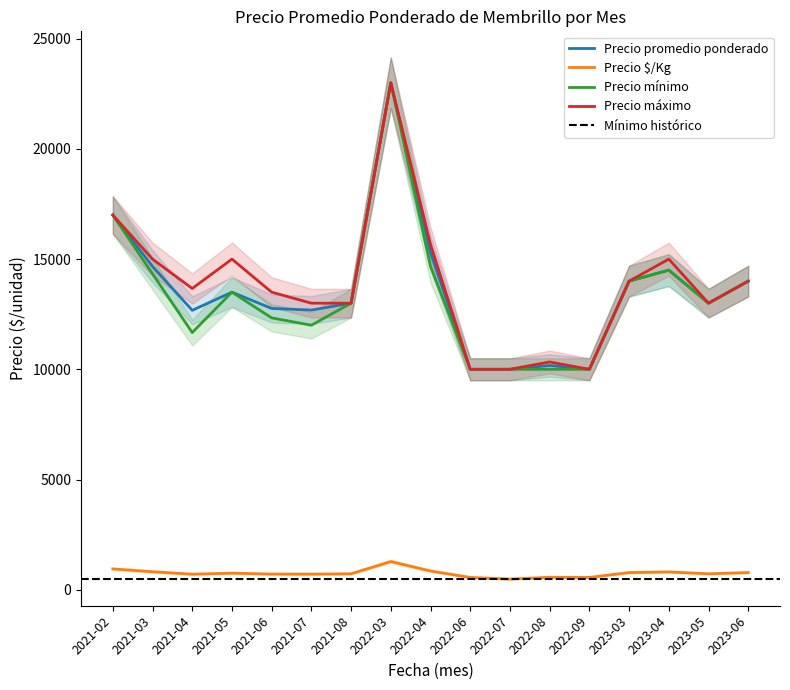

Reading right to left, what are all the values shown in this chart?

Precio promedio ponderado: 2023-06=14000	2023-05=13000	2023-04=14500	2023-03=14000	2022-09=10000	2022-08=10173	2022-07=10000	2022-06=10000	2022-04=15290	2022-03=23000	2021-08=13000	2021-07=12688	2021-06=12761	2021-05=13500	2021-04=12676	2021-03=14667	2021-02=17000
Precio $/Kg: 2023-06=778	2023-05=722	2023-04=806	2023-03=778	2022-09=556	2022-08=565	2022-07=481	2022-06=556	2022-04=849	2022-03=1278	2021-08=722	2021-07=705	2021-06=709	2021-05=750	2021-04=704	2021-03=815	2021-02=944
Precio mínimo: 2023-06=14000	2023-05=13000	2023-04=14500	2023-03=14000	2022-09=10000	2022-08=10000	2022-07=10000	2022-06=10000	2022-04=14667	2022-03=23000	2021-08=13000	2021-07=12000	2021-06=12333	2021-05=13500	2021-04=11667	2021-03=14333	2021-02=17000
Precio máximo: 2023-06=14000	2023-05=13000	2023-04=15000	2023-03=14000	2022-09=10000	2022-08=10333	2022-07=10000	2022-06=10000	2022-04=15667	2022-03=23000	2021-08=13000	2021-07=13000	2021-06=13500	2021-05=15000	2021-04=13667	2021-03=15000	2021-02=17000